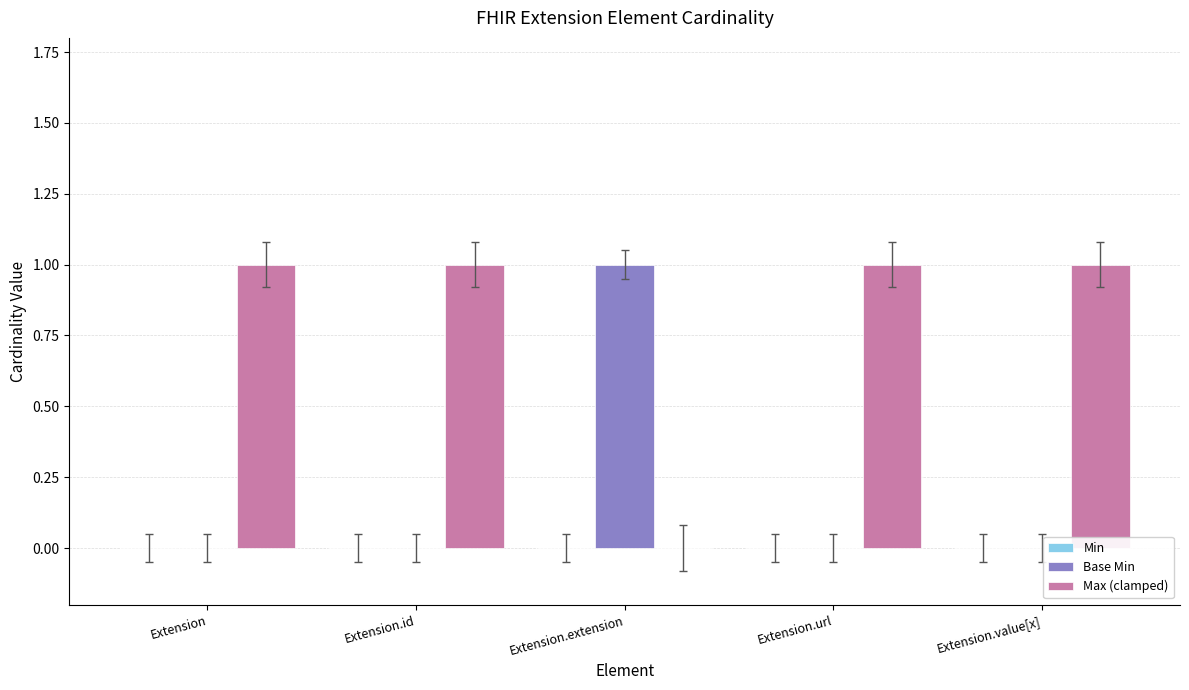

Does the chart contain stacked bars?

No